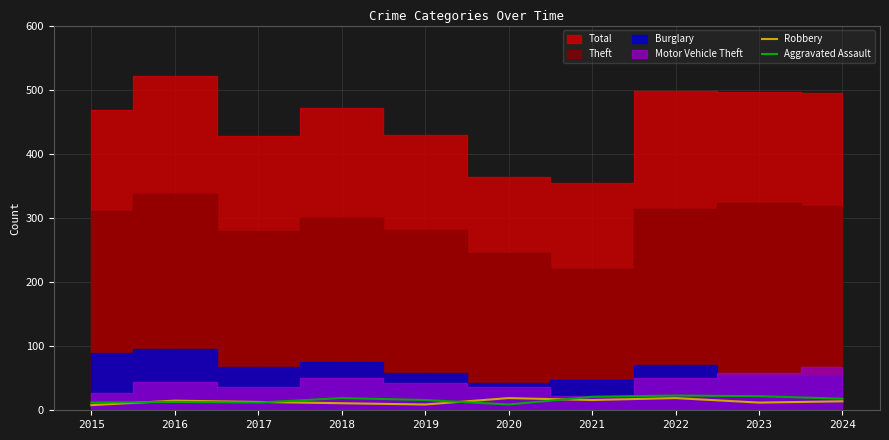

The Robbery series shows 15 at 2016. True or false?

True